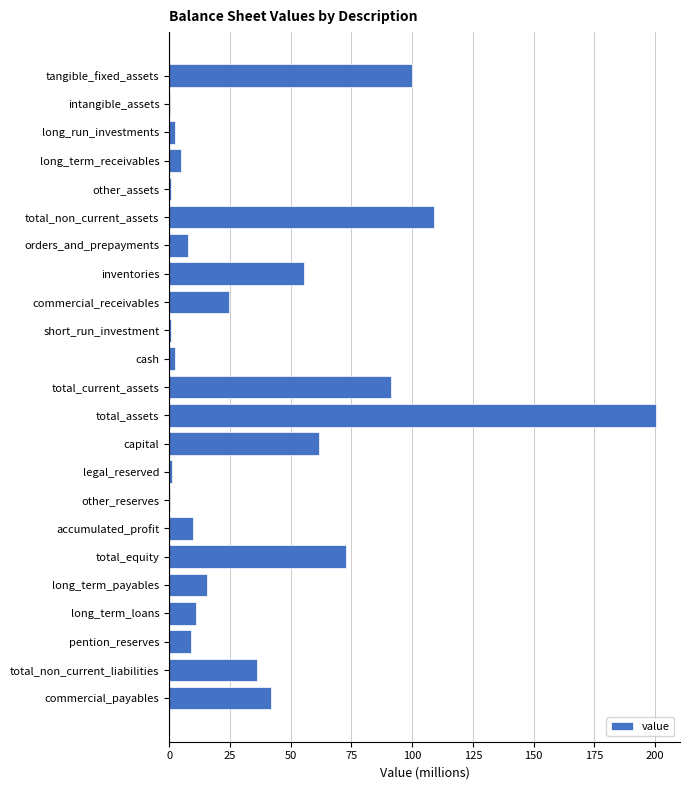

Read the value at total_current_assets.

91.3